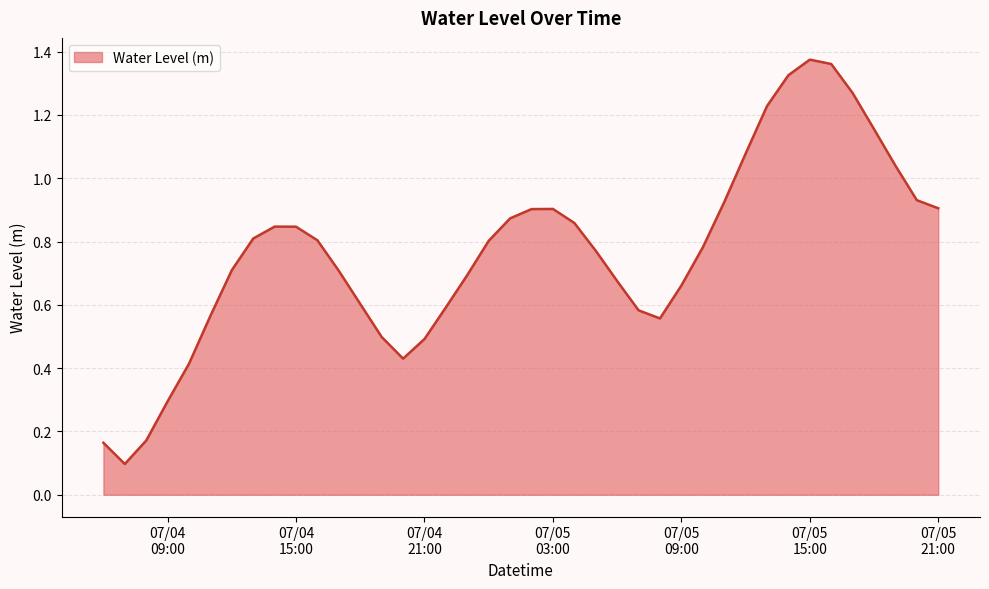

What is the difference between the maximum and minimum values?

1.3